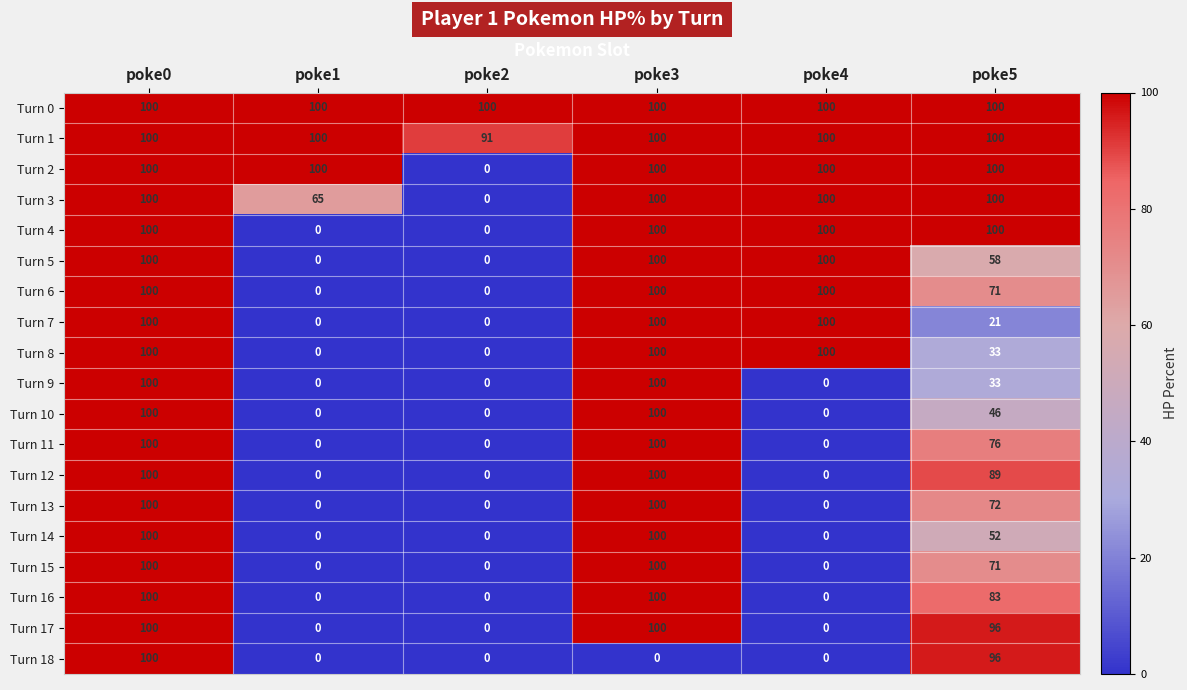

Is it true that Turn 8 equals 33 at poke5?

True